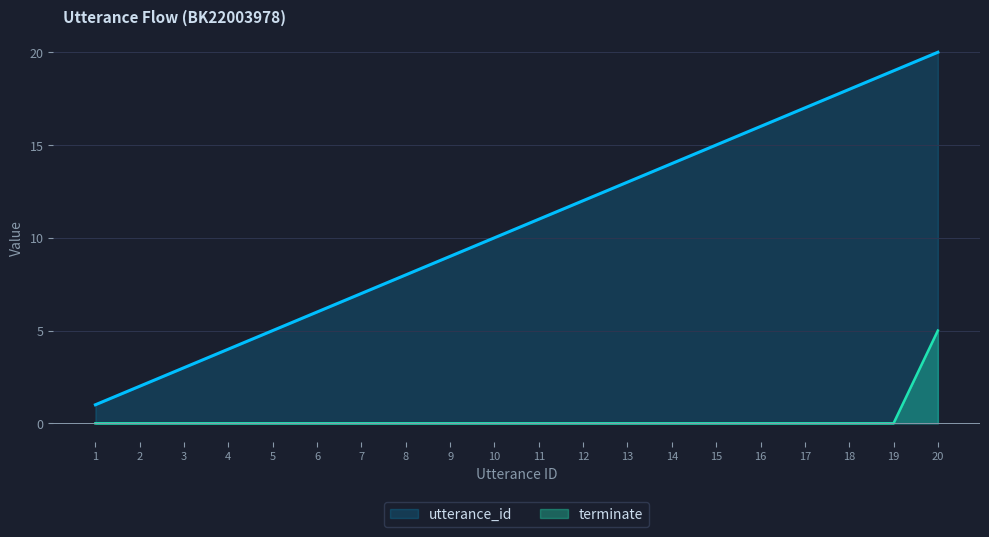

Between 16 and 17, which series saw the biggest shift?

utterance_id